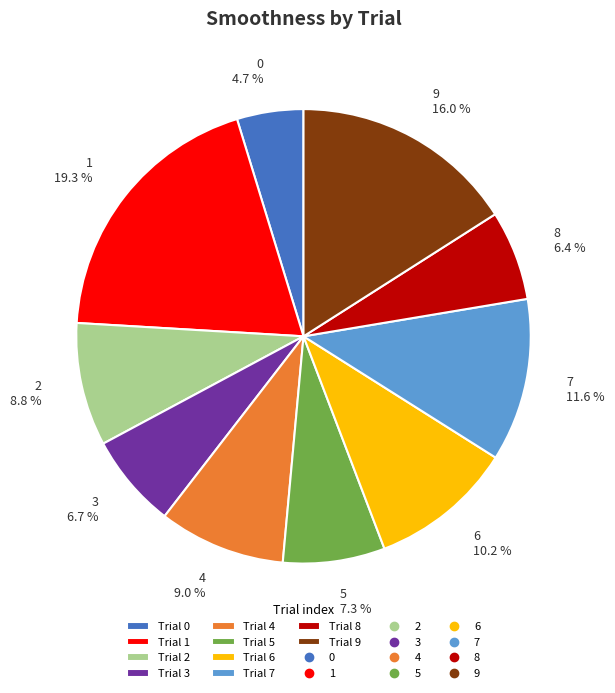

Is there any slice that represents more than half of the pie?

No